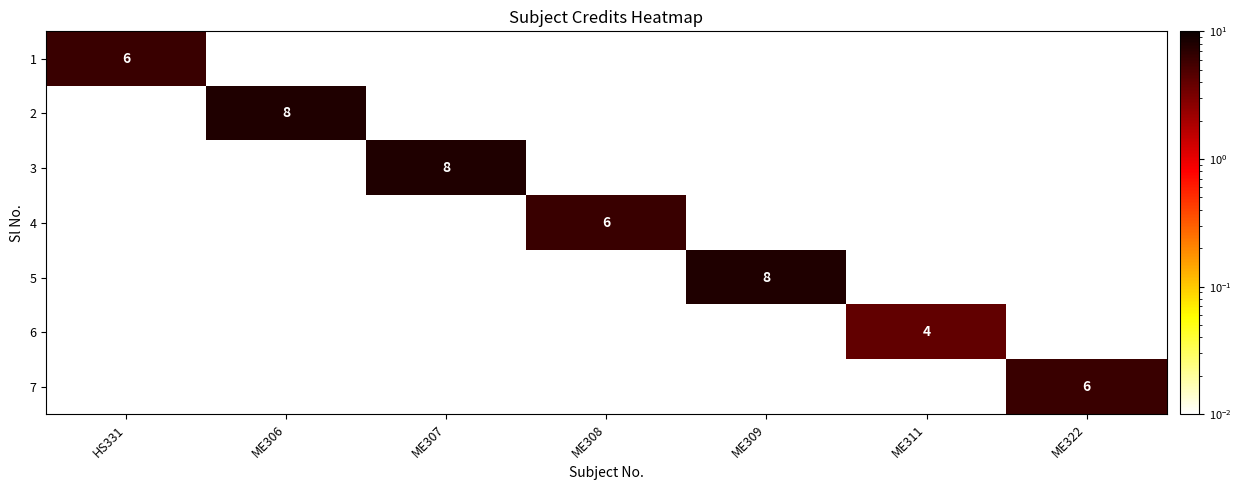

The value of 7 at ME322 is 2. True or false?

False